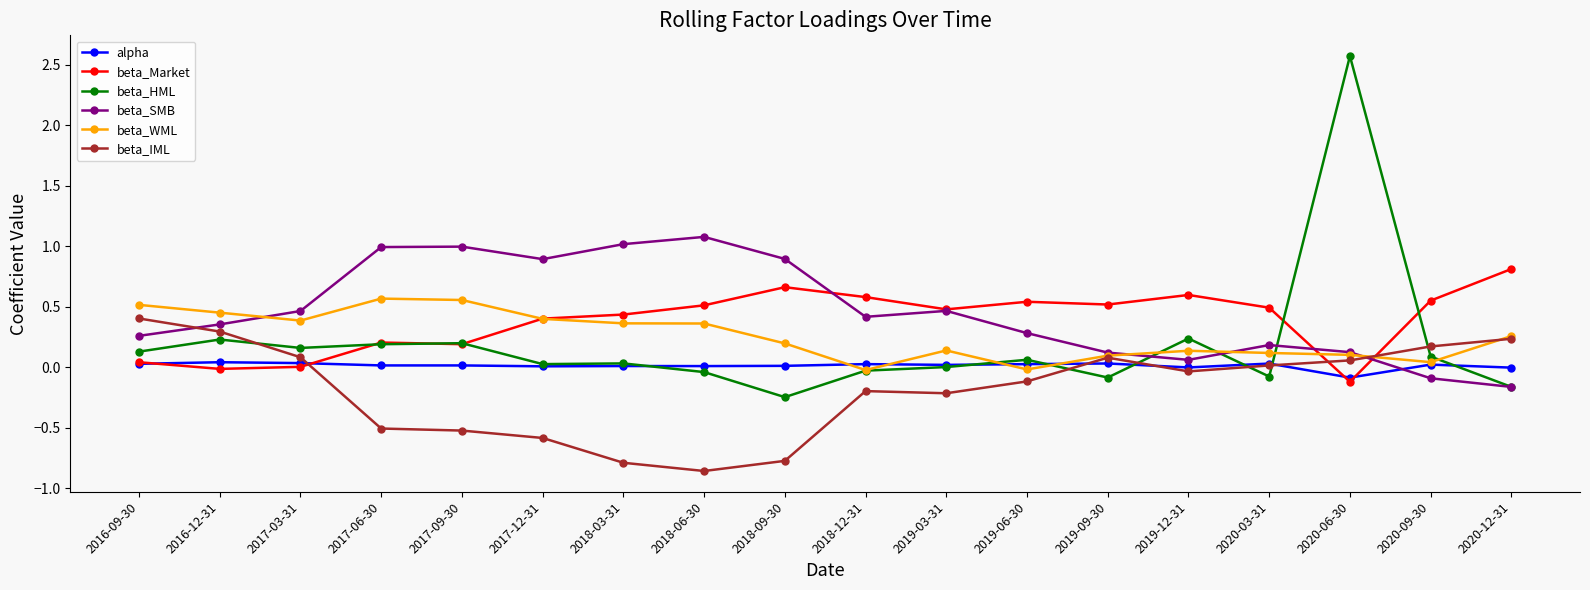

What is the minimum value for beta_Market?

-0.1